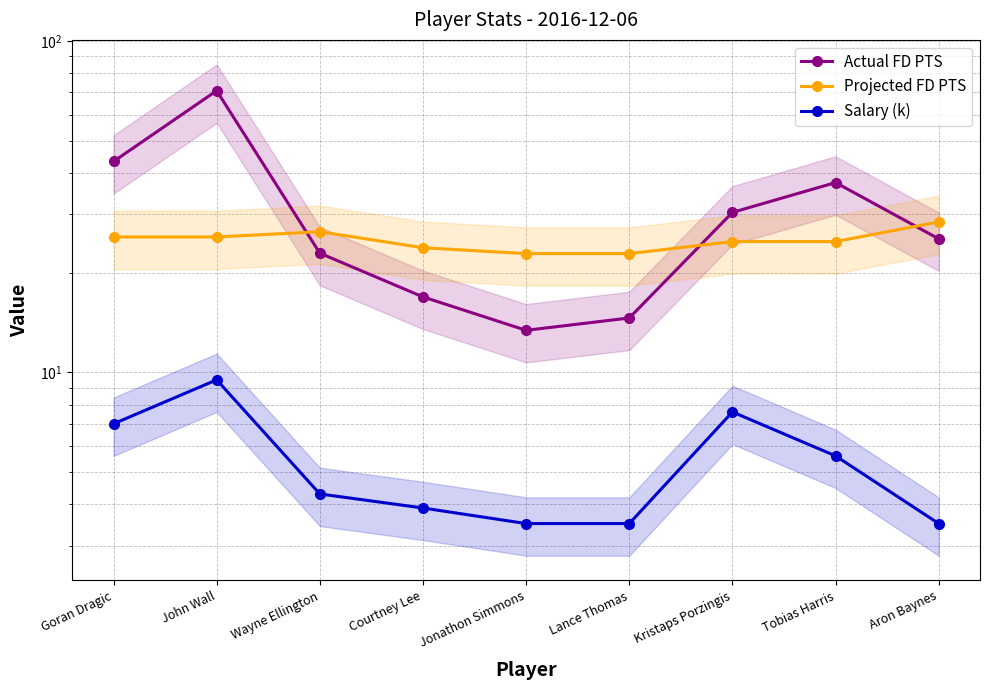

How many lines are shown in the chart?

3